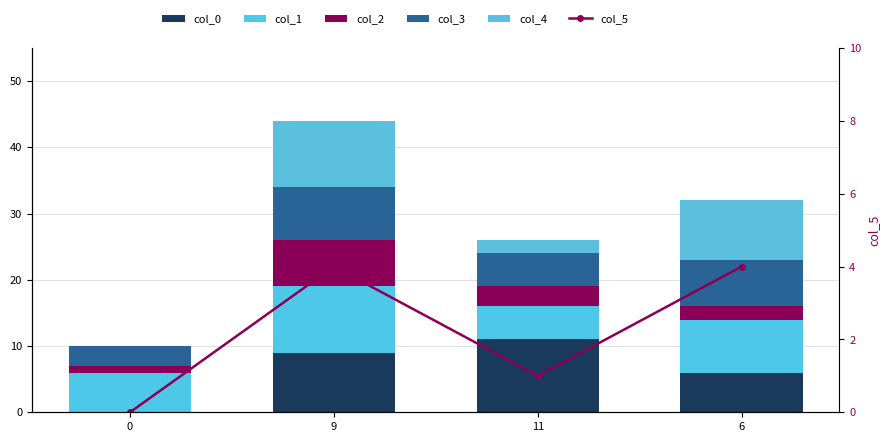

How many data points in col_0 are above 9?

1